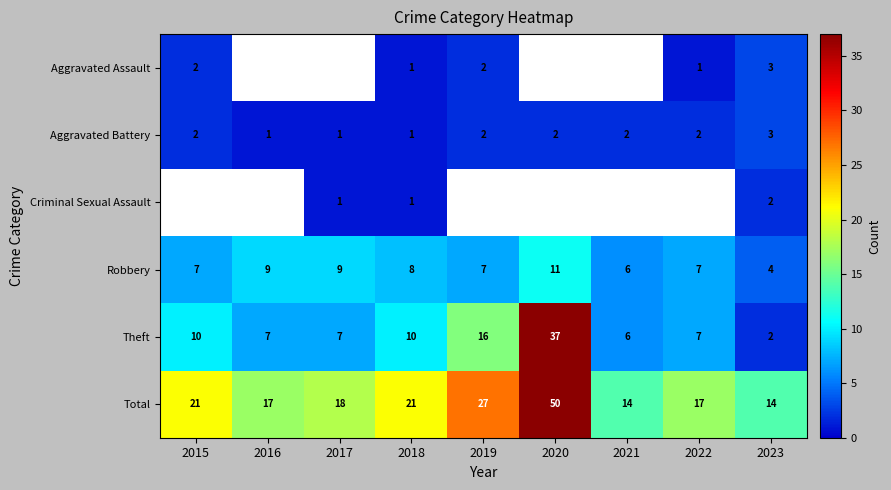

The Theft series shows 16 at 2015. True or false?

False